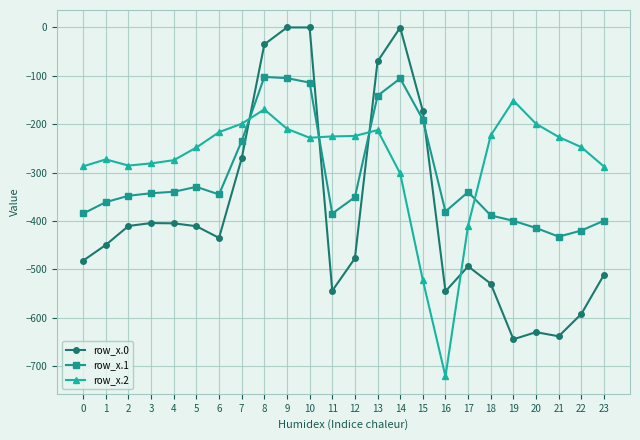

True or false: row_x.2 has more than 2 interior local peaks.

True